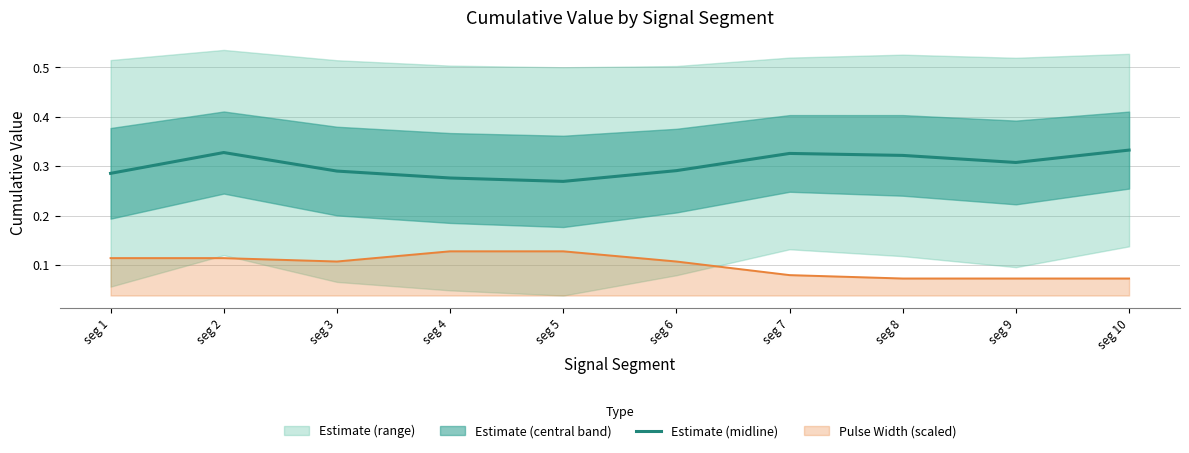

Rank the categories by value from lowest to highest.

seg 5, seg 4, seg 1, seg 3, seg 6, seg 9, seg 8, seg 7, seg 2, seg 10